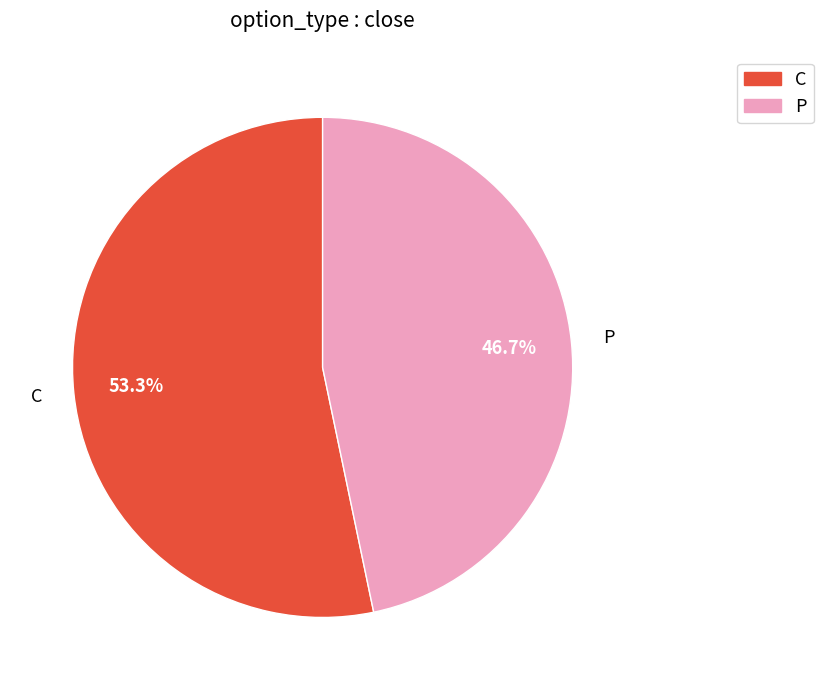

To the nearest percent, what is the difference between the largest and smallest slice percentages?

7%